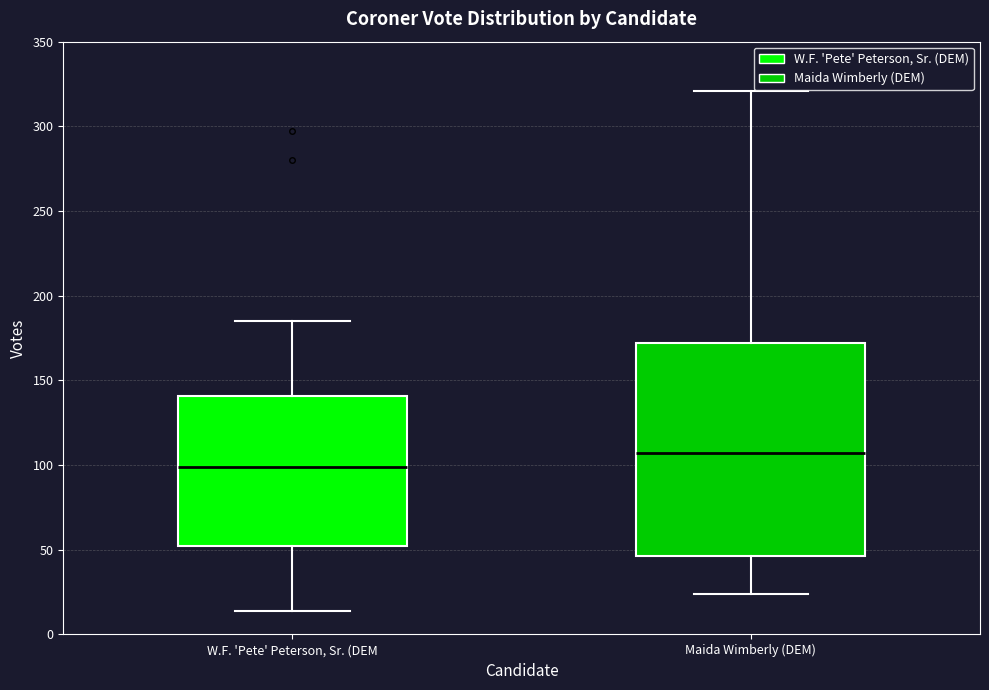

Which box has the highest median line?

Maida Wimberly (DEM)